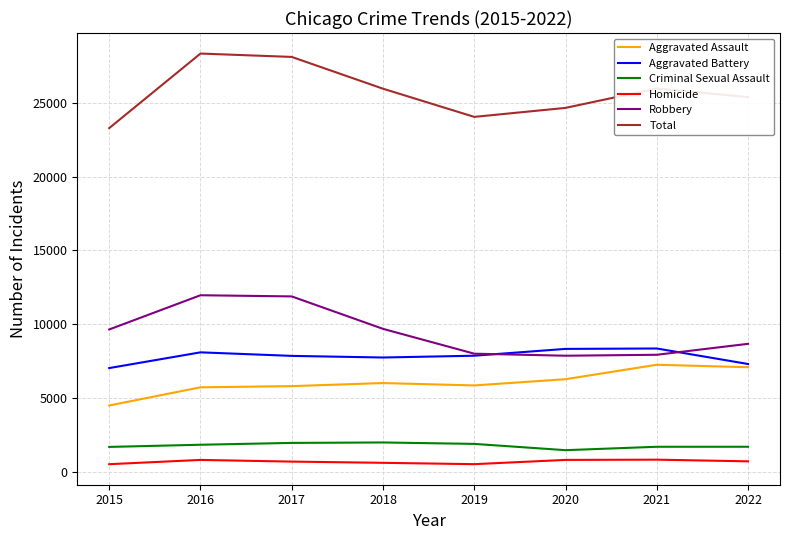

At 2018, list the series in order from smallest to largest.

Homicide, Criminal Sexual Assault, Aggravated Assault, Aggravated Battery, Robbery, Total